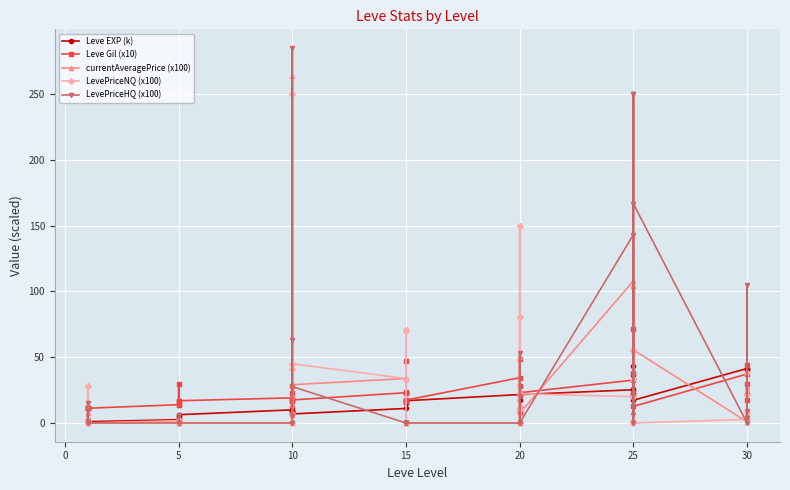

Count the number of categories in the chart.

40